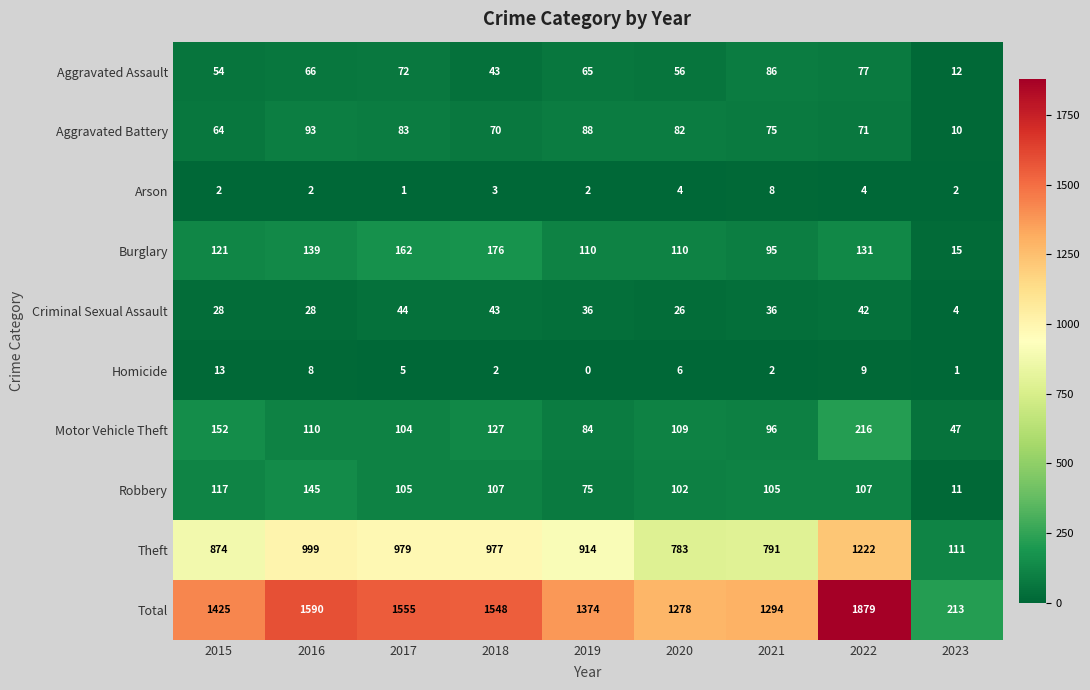

At which category is the sum across all series the highest?

2022